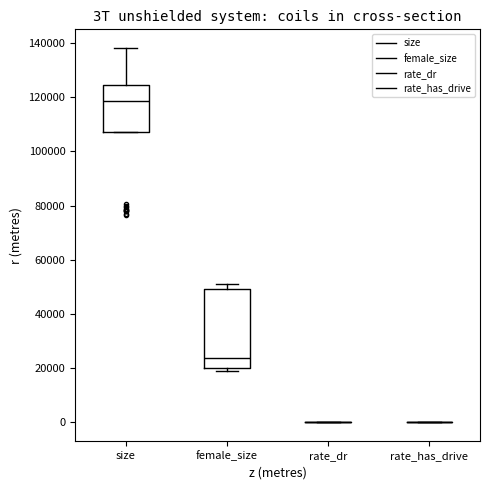

Reading left to right, read every box against the y-axis: the position of its median line, the range the box covers, and the ends of its whiskers. The values are not printed on the chart, so give them approximately, as read against the axis.

size: median 118000, box 108000 to 124000, whiskers 108000 to 138000
female_size: median 24000, box 20000 to 50000, whiskers 18000 to 50000 (just above the box's upper edge)
rate_dr: box collapsed to a line at 0, whiskers 0 to 0
rate_has_drive: box collapsed to a line at 0, whiskers 0 to 0